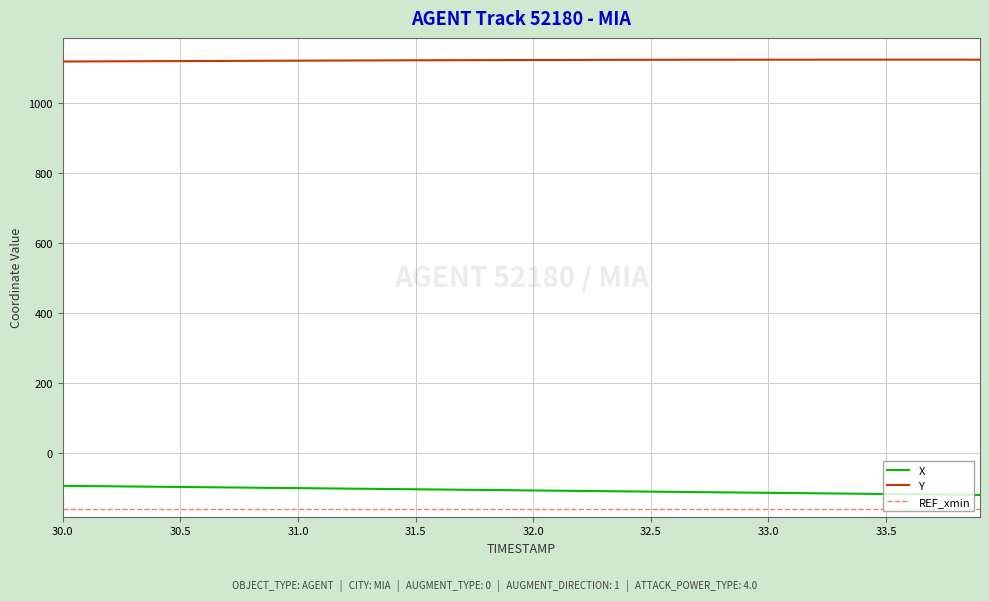

Is it true that X equals -172.5 at 31.0?

False